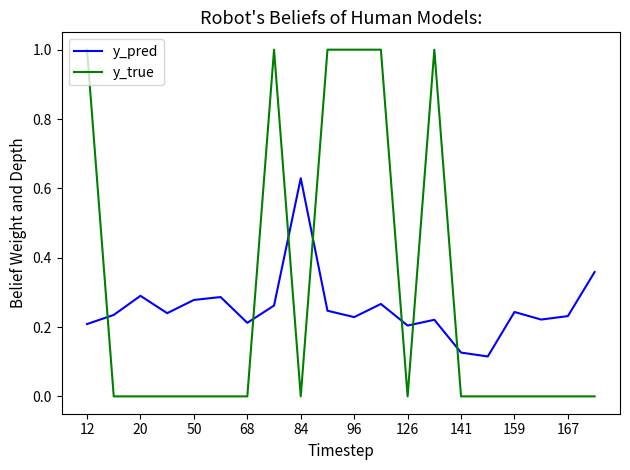

In y_pred, how many points are lower than both neighbors (excluding endpoints)?

6